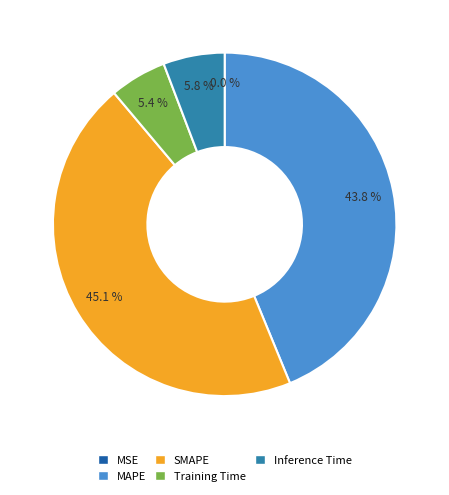

What is the largest slice in the pie chart?

SMAPE